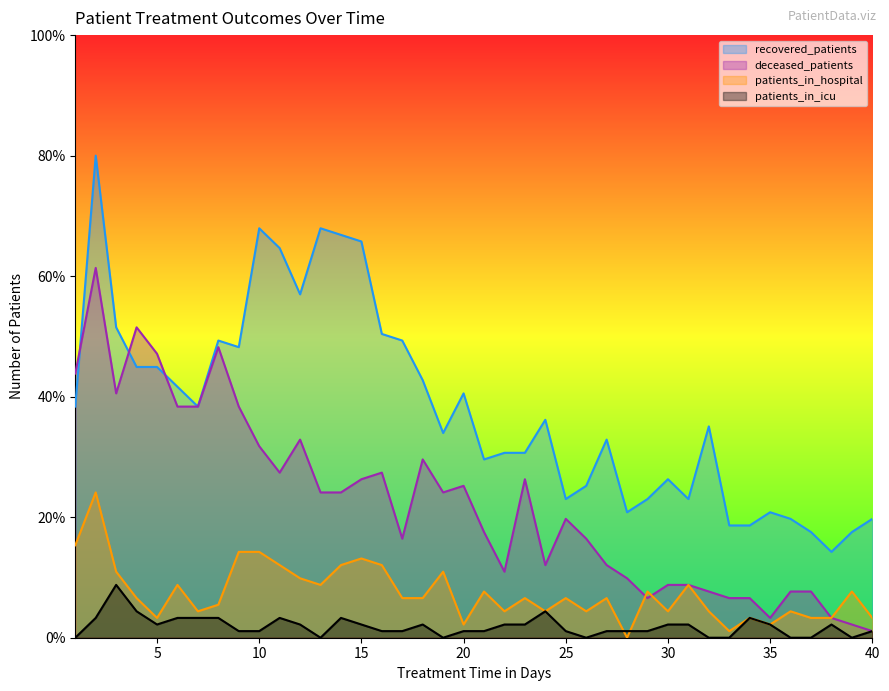

Does the chart display data point markers on the line(s)?

No